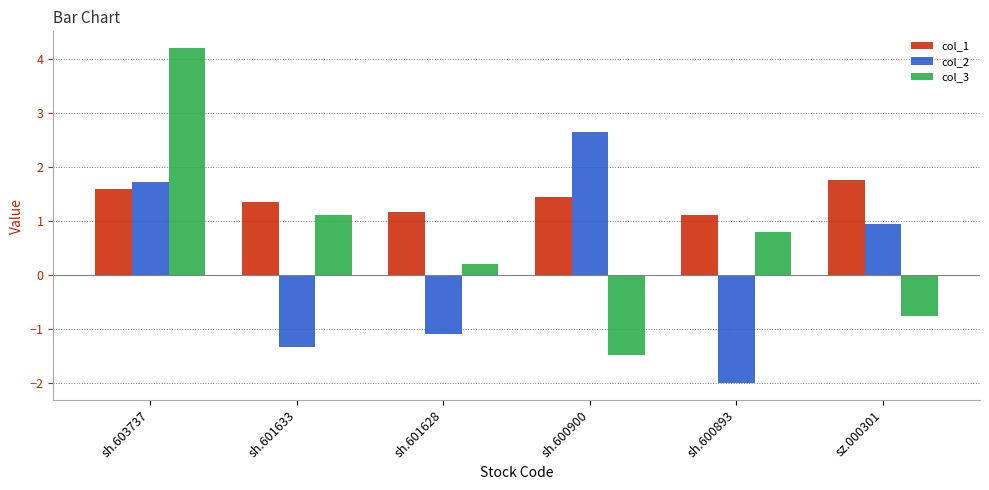

Which series has the widest spread of values?

col_3